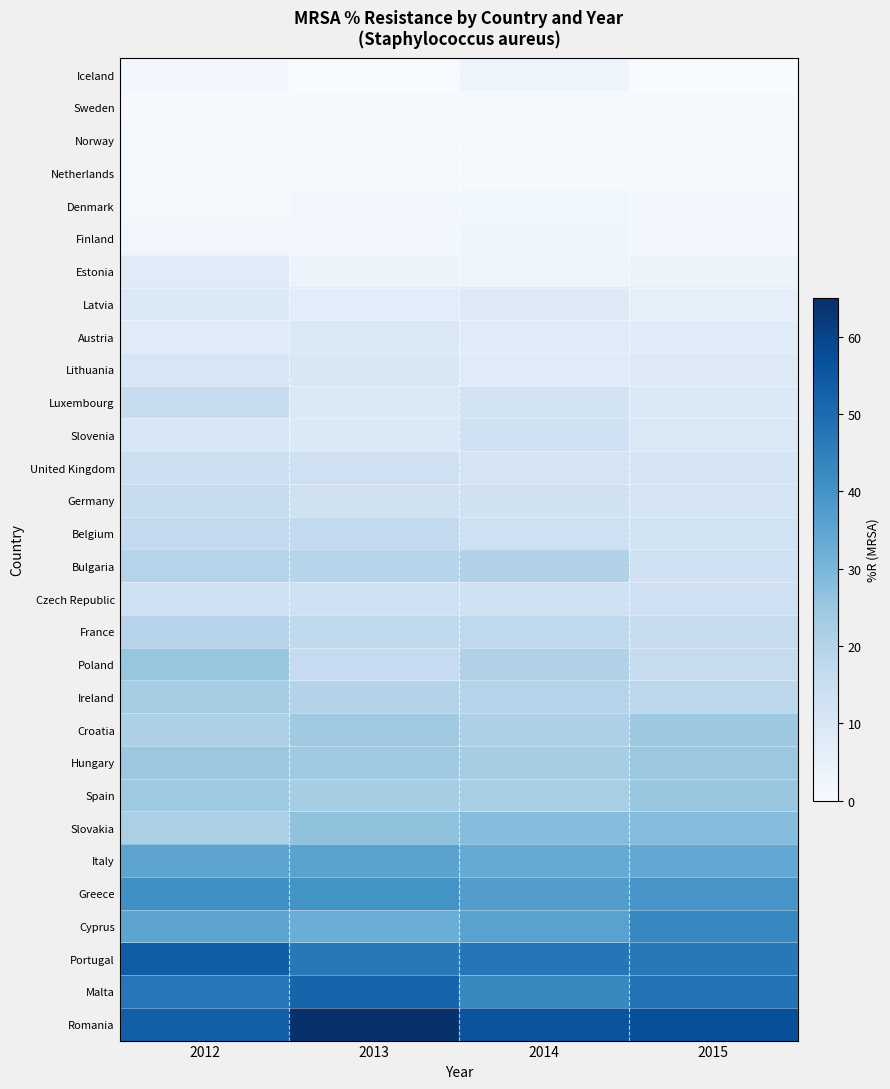

What is the total value across all series at 2015?

533.0